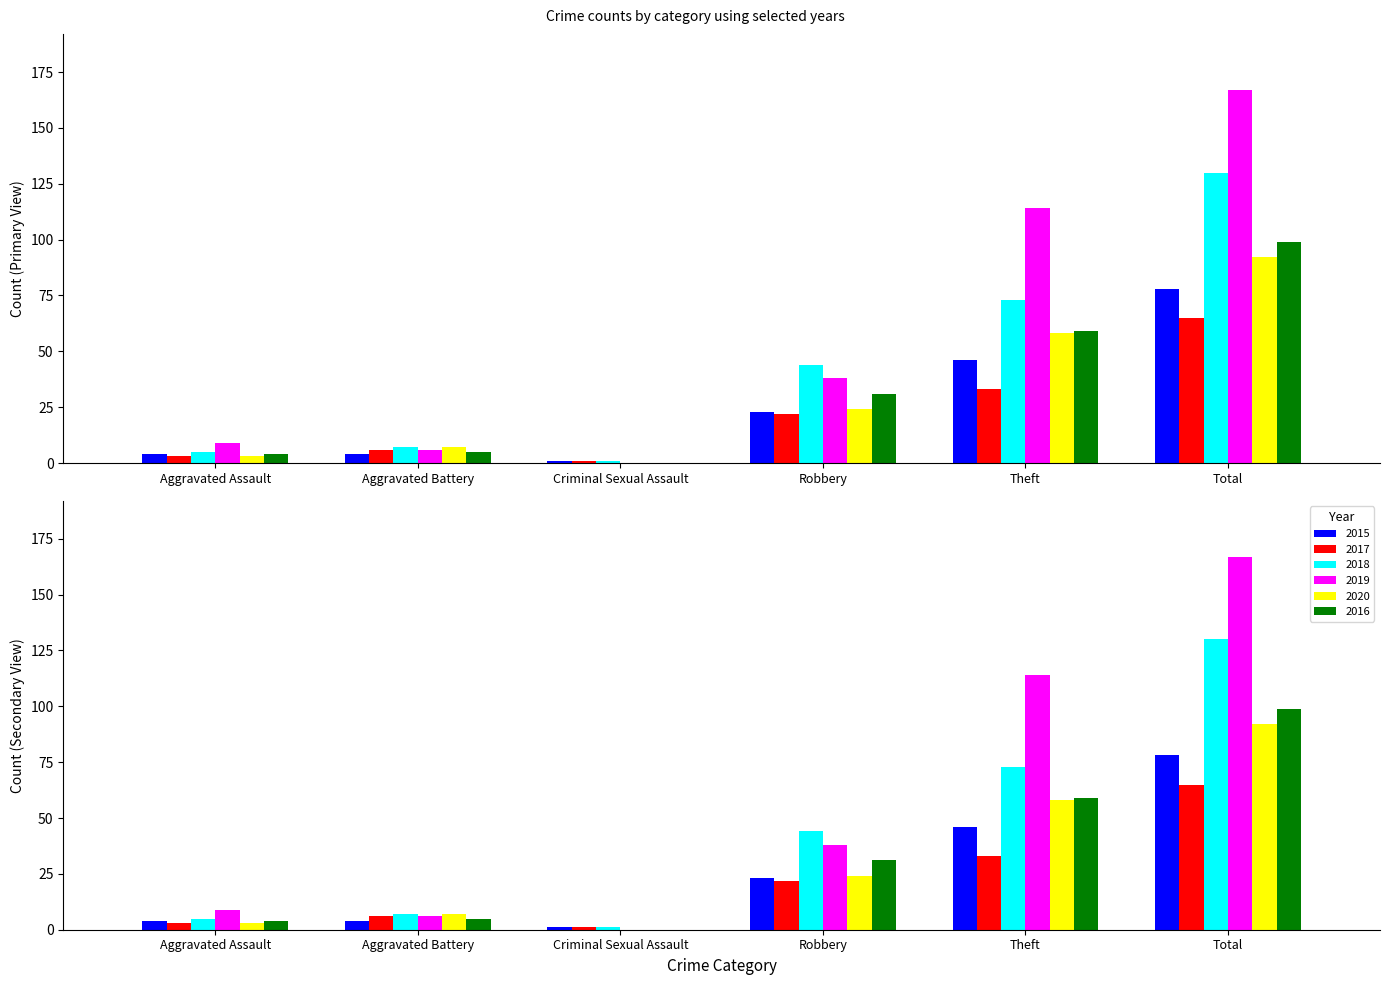

What is the sum of all 2017 values?

130